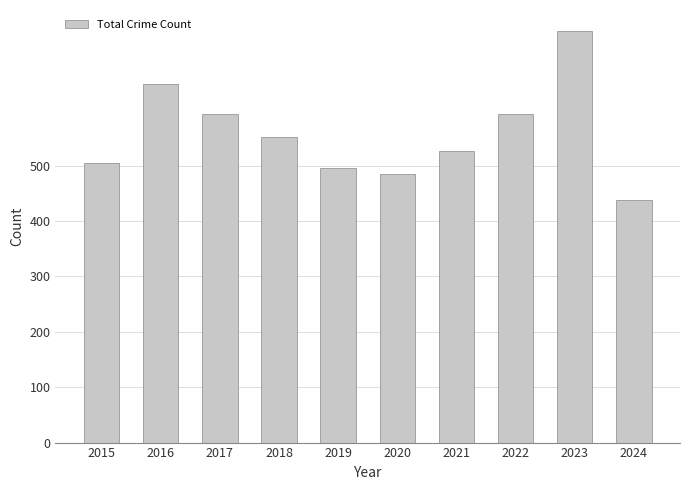

What is the value of the 1st bar from the left?

505